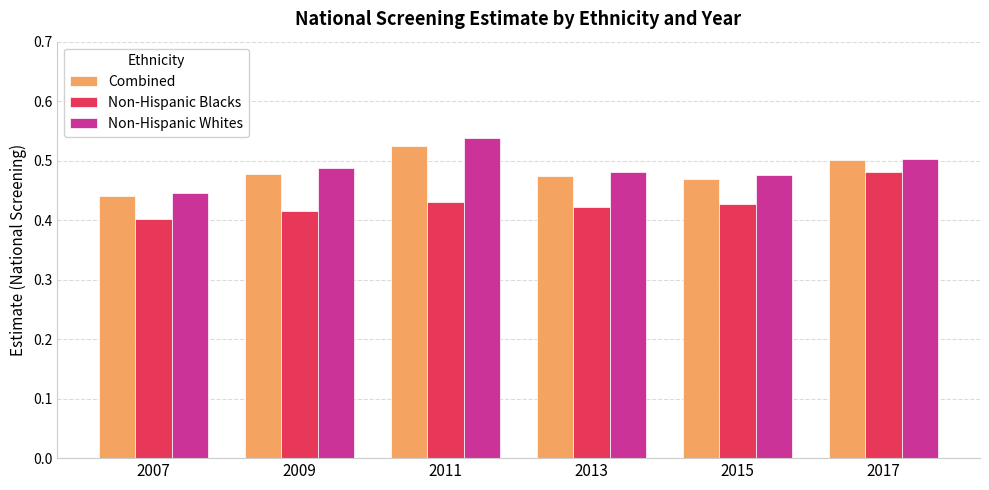

What is the sum of all Non-Hispanic Blacks values?

2.6